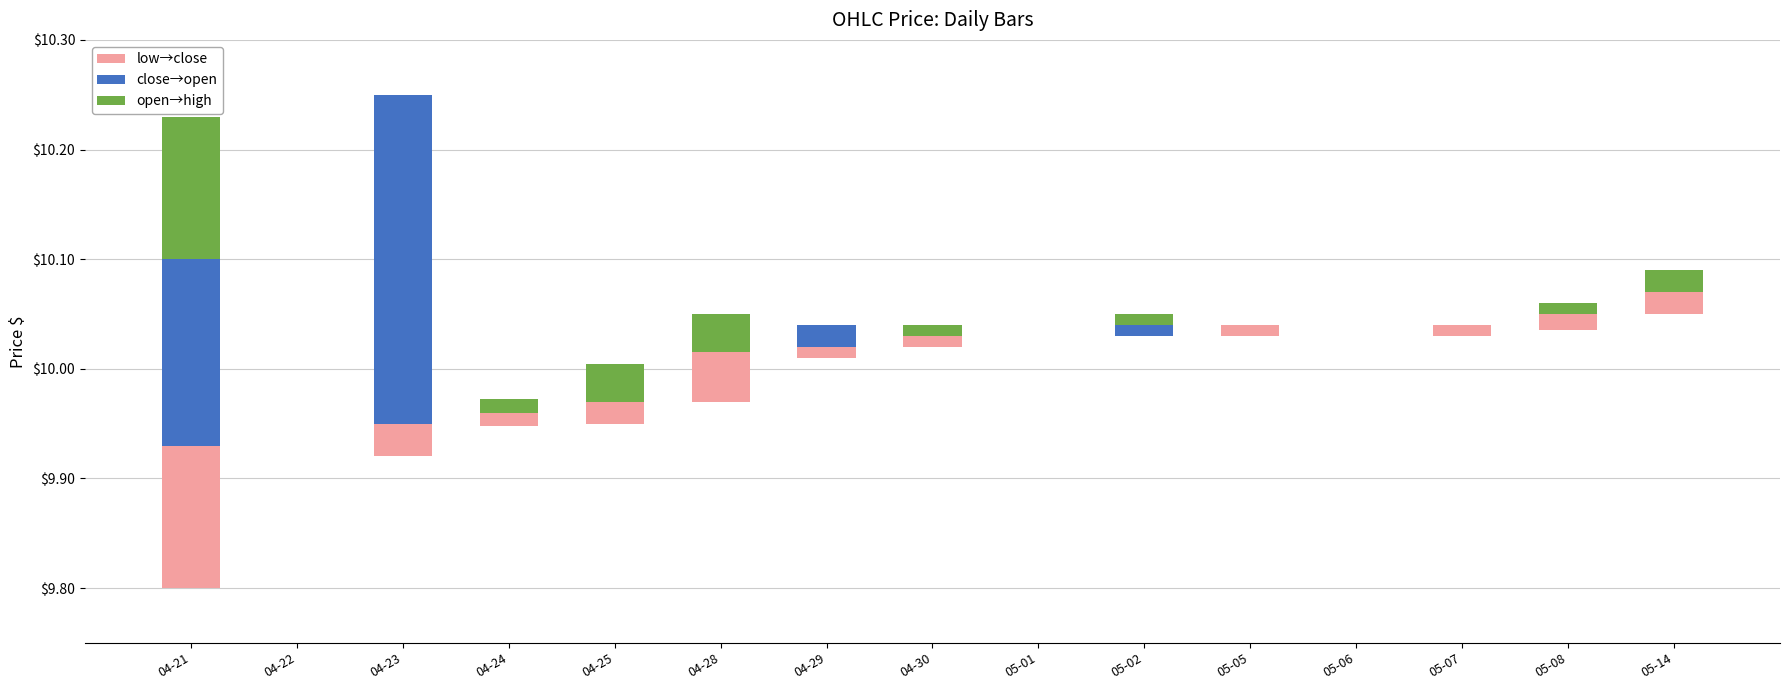

At which label is close→open closest to 0?

04-22